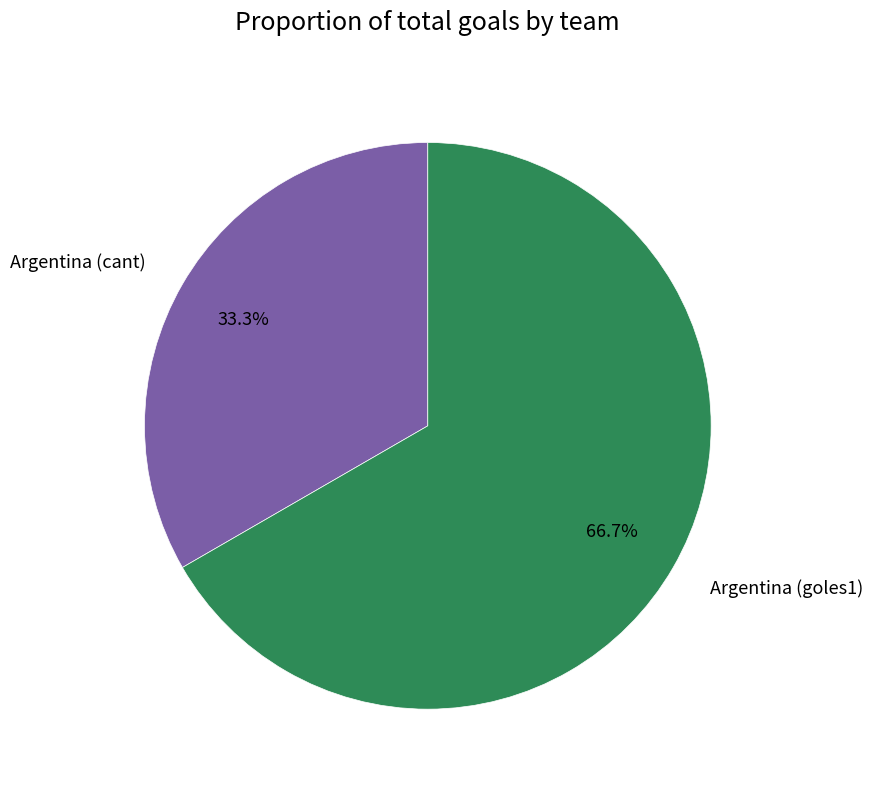

To the nearest percent, what is the difference between the largest and smallest slice percentages?

33%